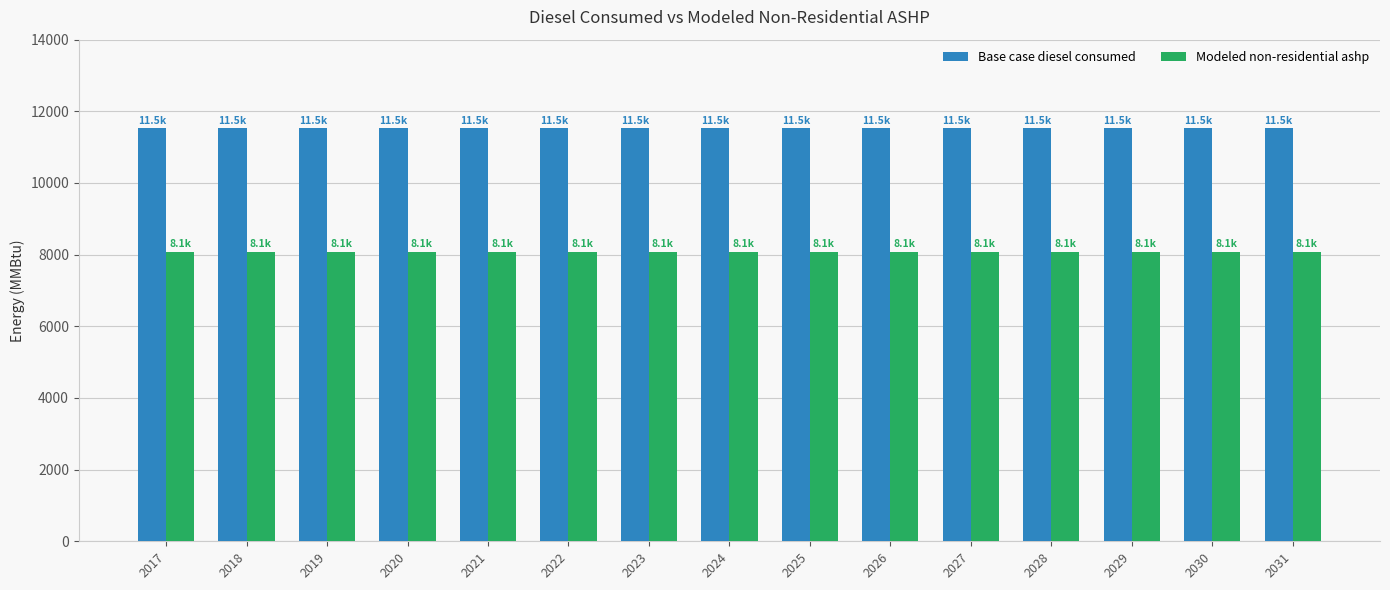

What is the greatest value displayed?

11520.7